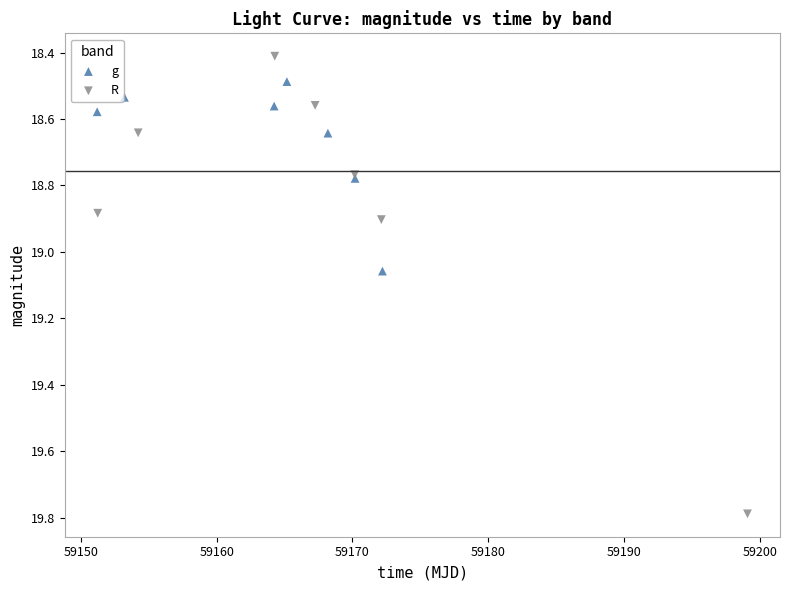

Which series contains the highest Y value?

R